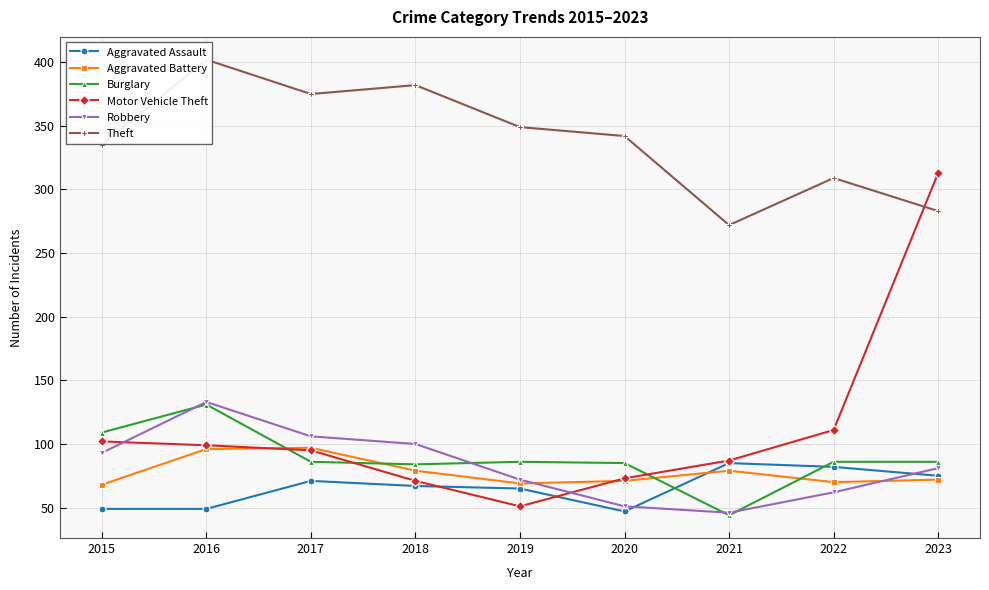

Is the value of Theft at 2020 greater than the value of Motor Vehicle Theft at 2022?

Yes